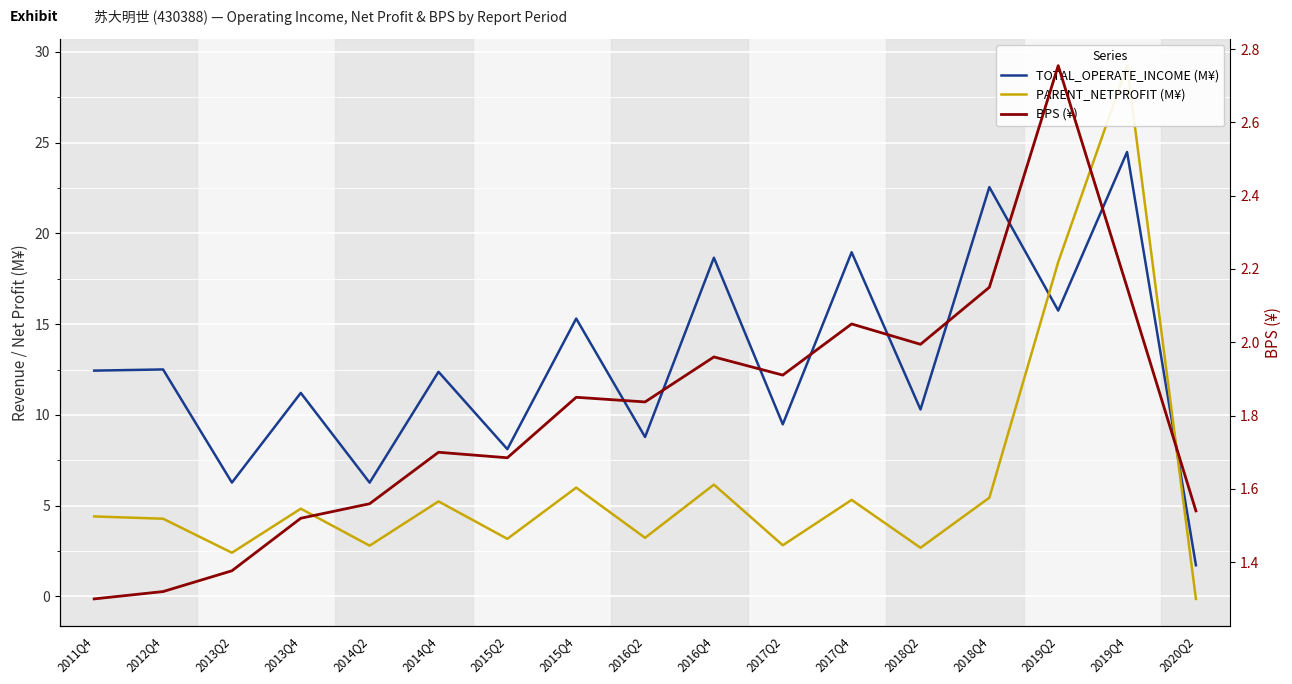

Where is the first local maximum for BPS (¥)?

2014Q4